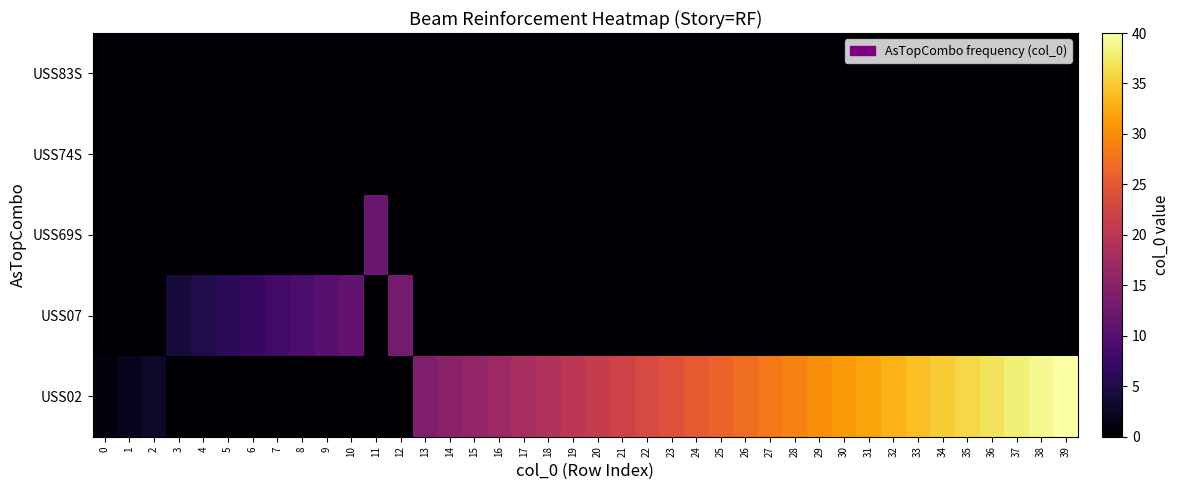

At which category does the chart reach its minimum across all series?

3